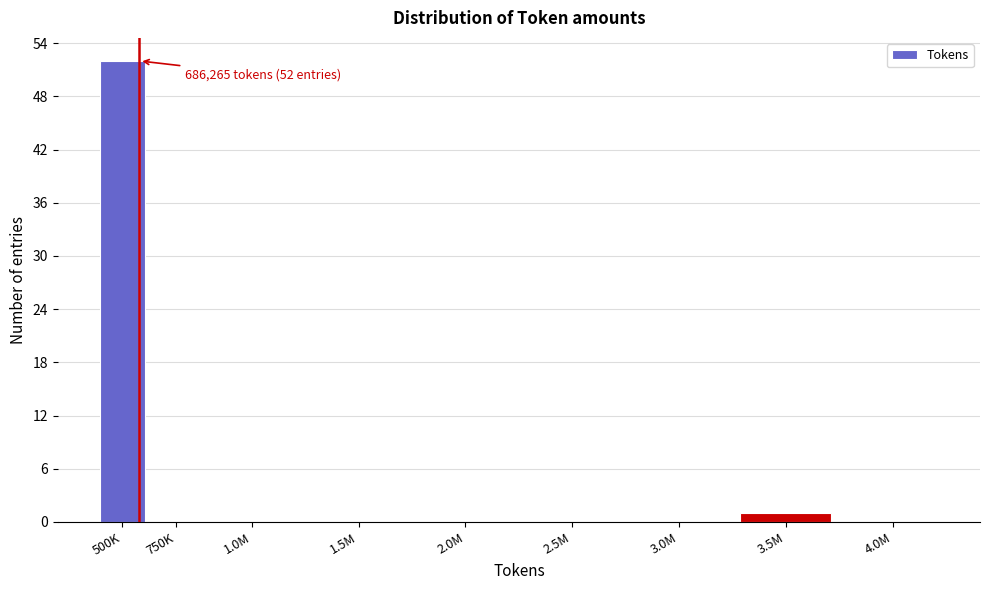

Reading right to left, transcribe all the data shown in this chart.

4.0M=0	3.5M=1	3.0M=0	2.5M=0	2.0M=0	1.5M=0	1.0M=0	750K=0	500K=52